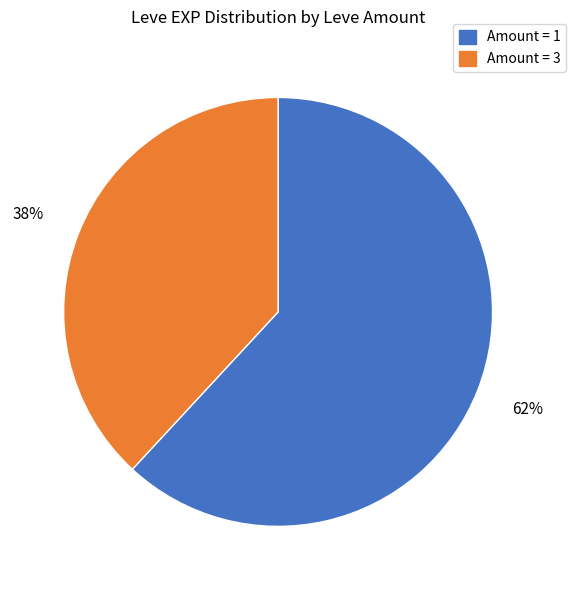

To the nearest percent, what is the difference between the largest and smallest slice percentages?

24%